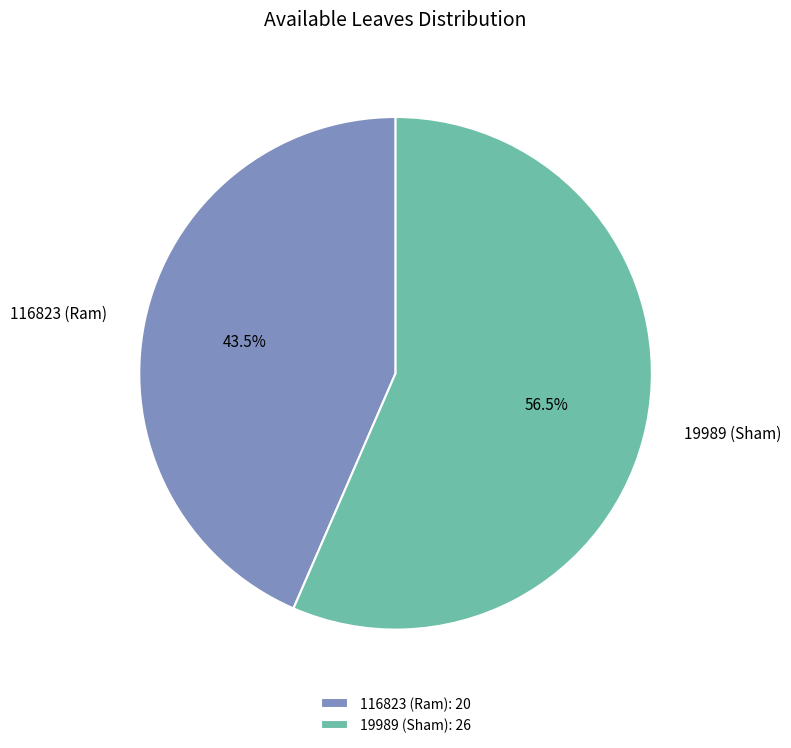

What is the ratio of the value at 19989 (Sham) to the value at 116823 (Ram)?

1.3